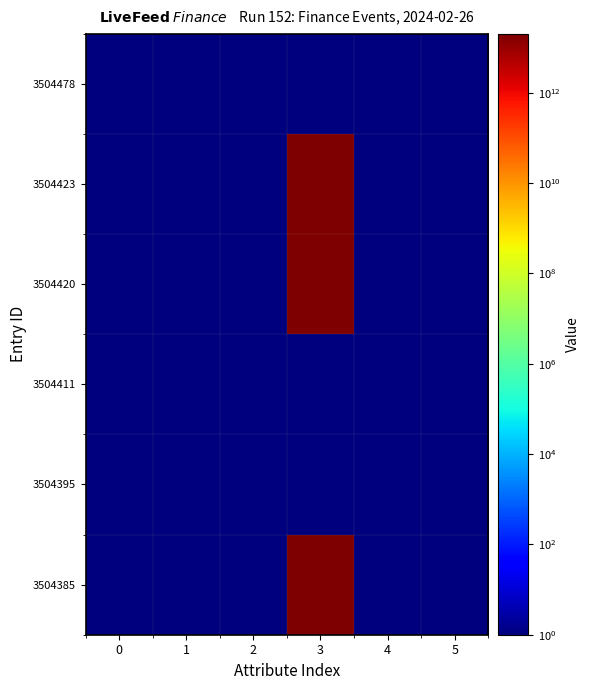

Reading left to right, extract all data points from this chart.

row_0: 0=1	1=1	2=1	3=1	4=1	5=1
row_1: 0=1	1=1	2=1	3=20240226175108	4=1	5=1
row_2: 0=1	1=1	2=1	3=20240226174536	4=1	5=1
row_3: 0=1	1=1	2=1	3=1	4=1	5=1
row_4: 0=1	1=1	2=1	3=1	4=1	5=1
row_5: 0=1	1=1	2=1	3=20240226172320	4=1	5=1